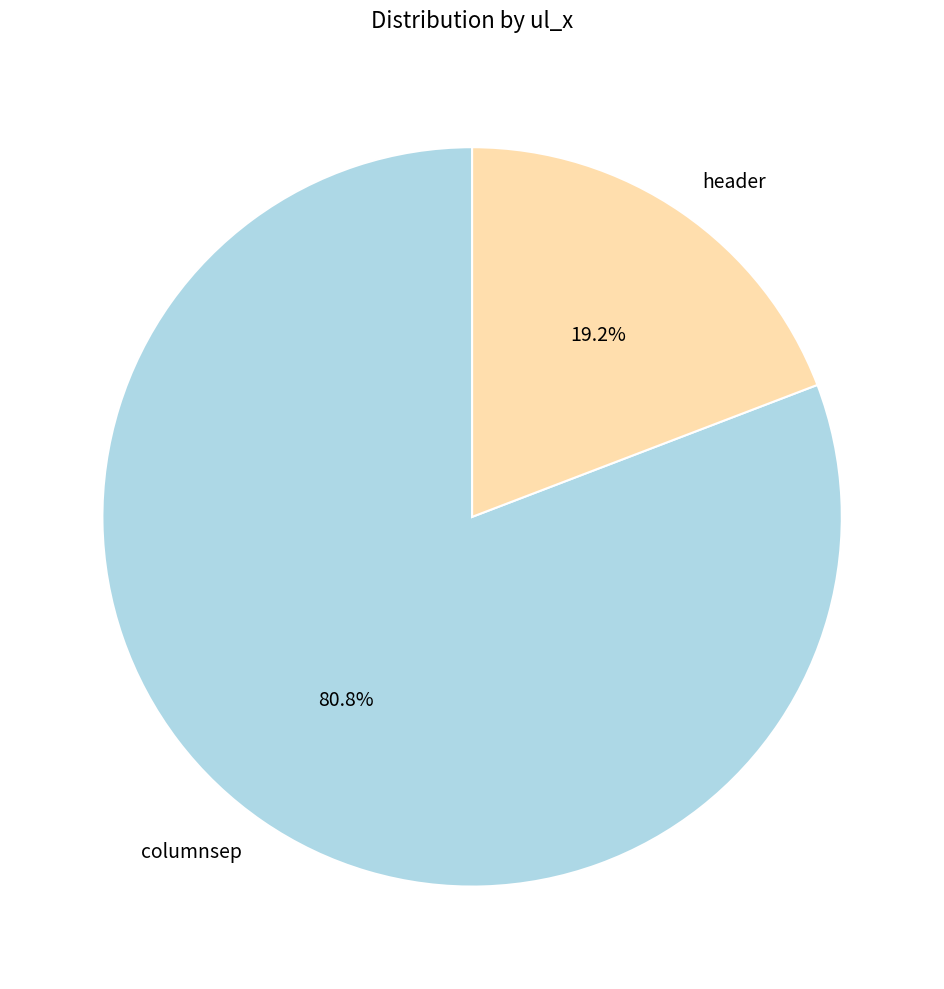

To the nearest percent, what percentage of the pie is columnsep?

81%